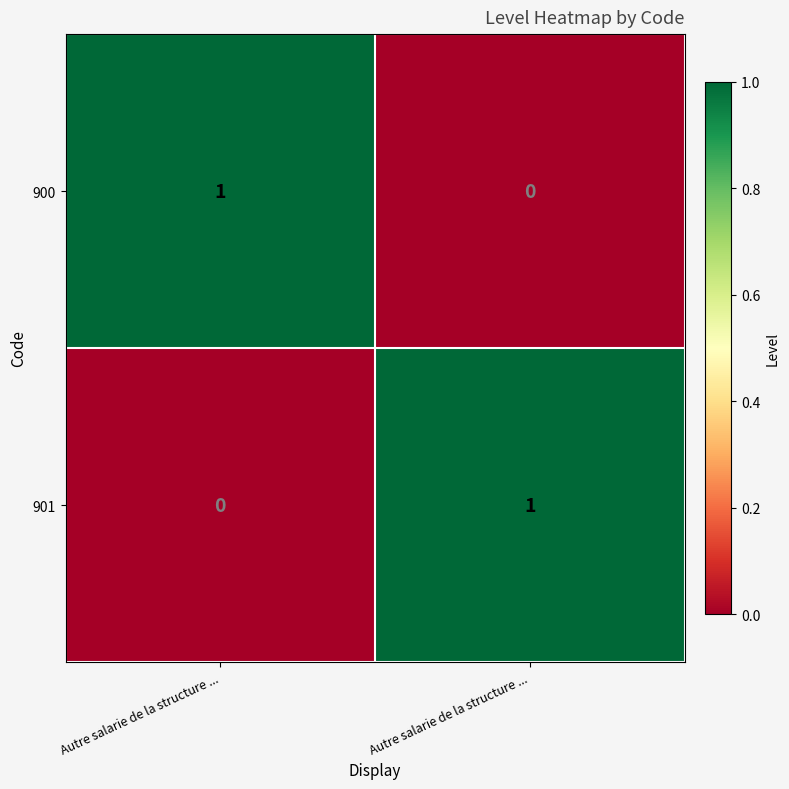

Reading right to left, transcribe all the data shown in this chart.

900: Autre salarie de la structure ...=0	Autre salarie de la structure ...=1
901: Autre salarie de la structure ...=1	Autre salarie de la structure ...=0